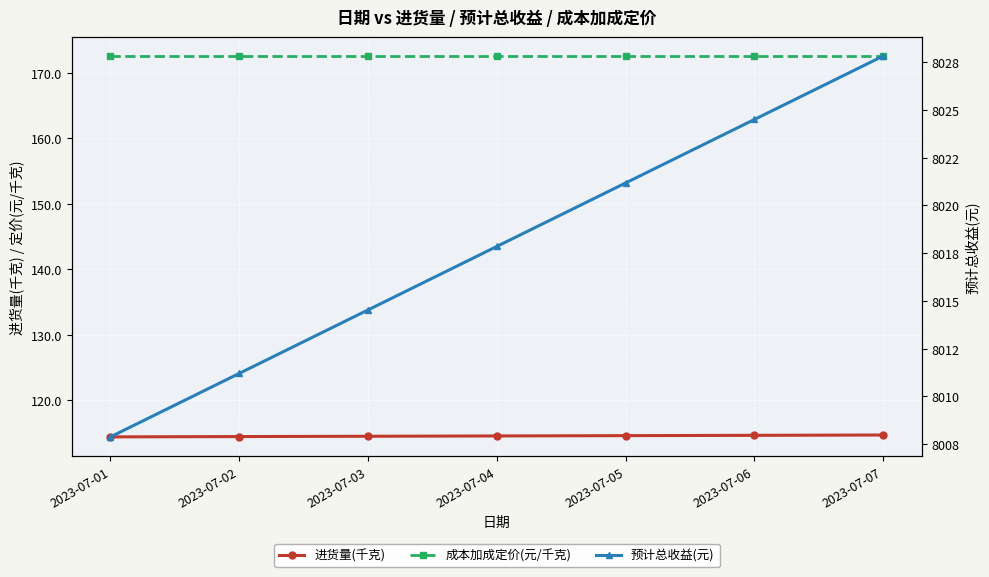

Which has a higher value, 2023-07-07 or 2023-07-05?

2023-07-07